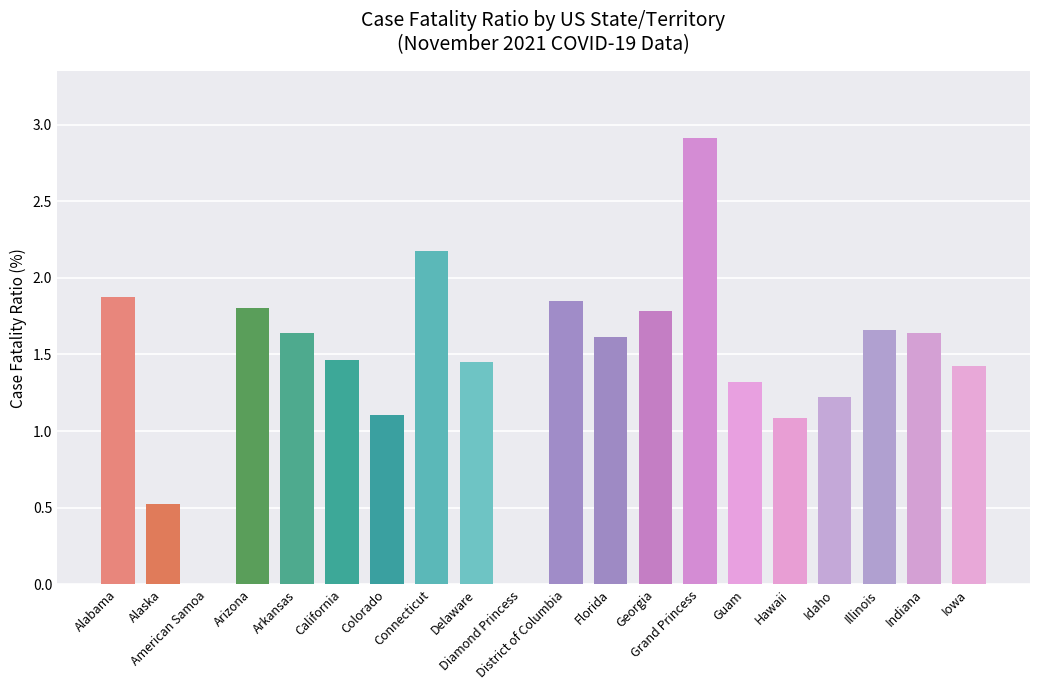

Are the bars grouped side by side (vs. stacked)?

No